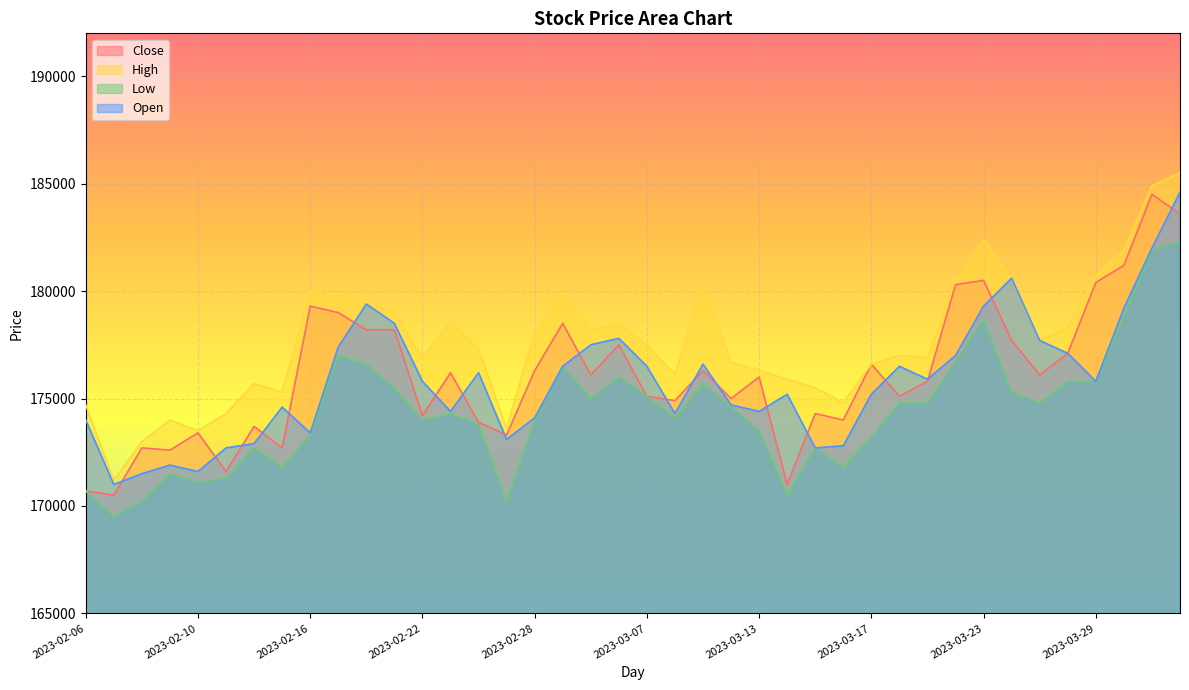

At which category does the chart reach its minimum across all series?

2023-02-07